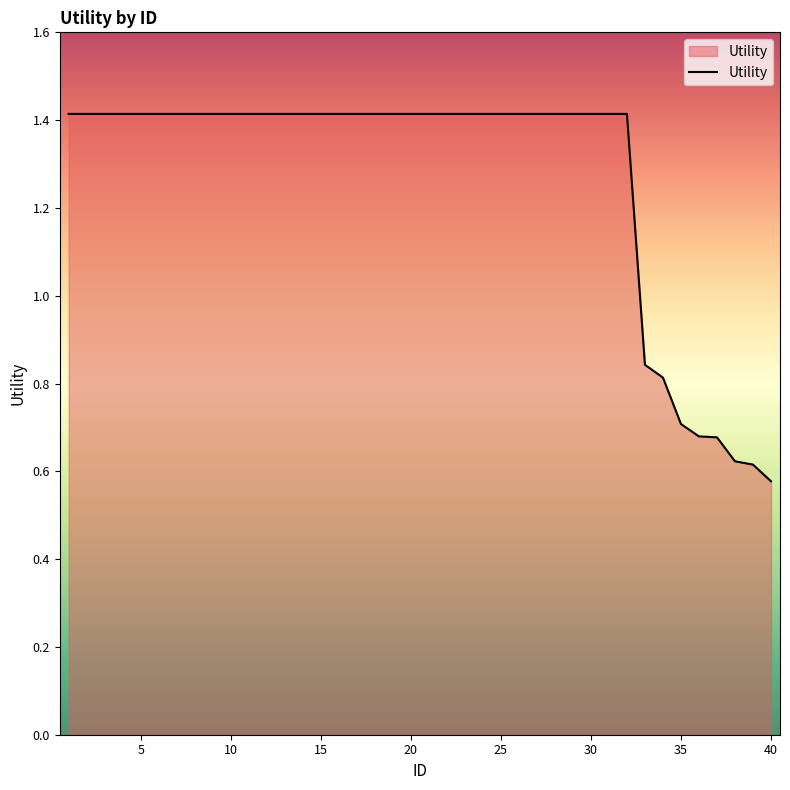

What is the maximum value shown in the chart?

1.4